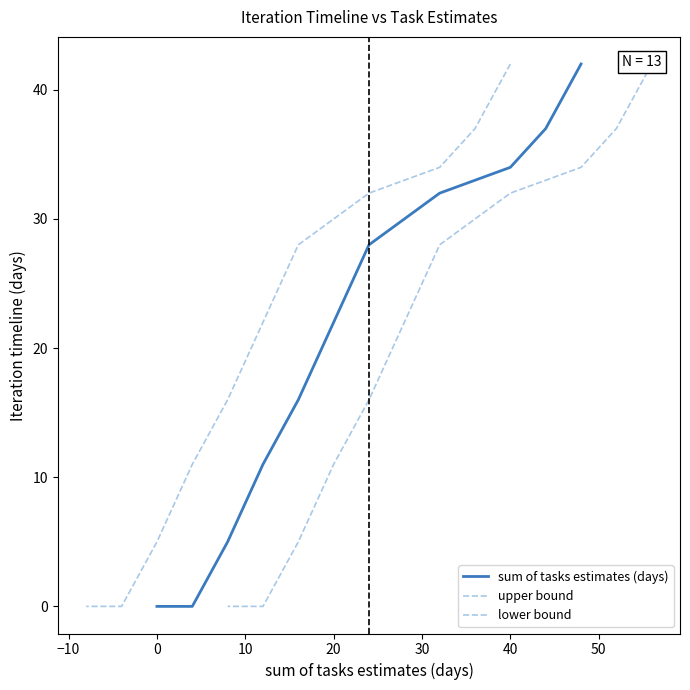

Is it true that sum of tasks estimates (days) equals 59 at 10?

False